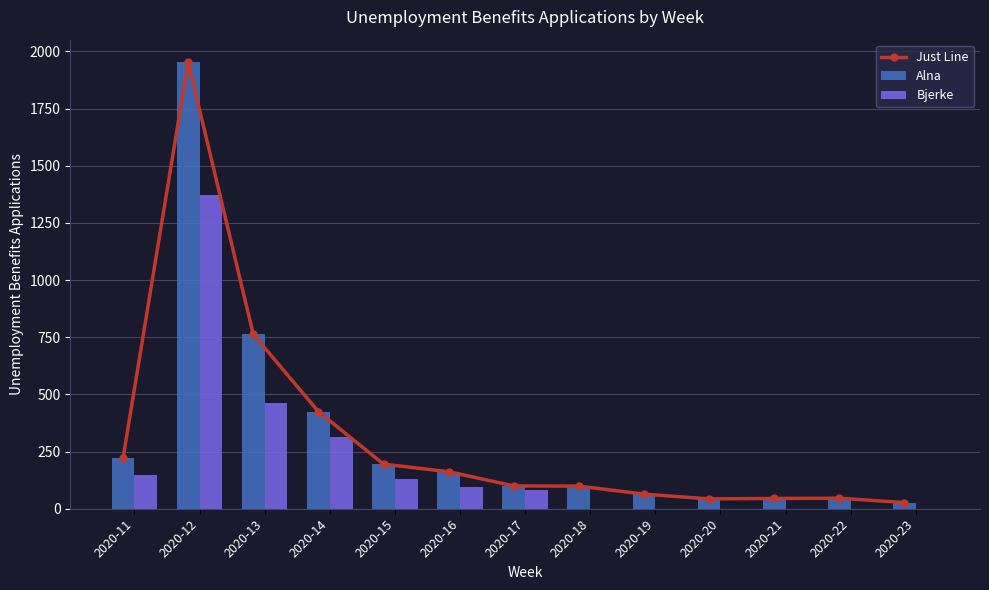

Reading left to right, what are all the values shown in this chart?

Just Line: 221	1954	763	425	195	162	100	99	64	43	45	46	27
Alna: 221	1954	763	425	195	162	100	99	64	43	45	46	27
Bjerke: 147	1371	461	315	129	95	80	0	0	0	0	0	0